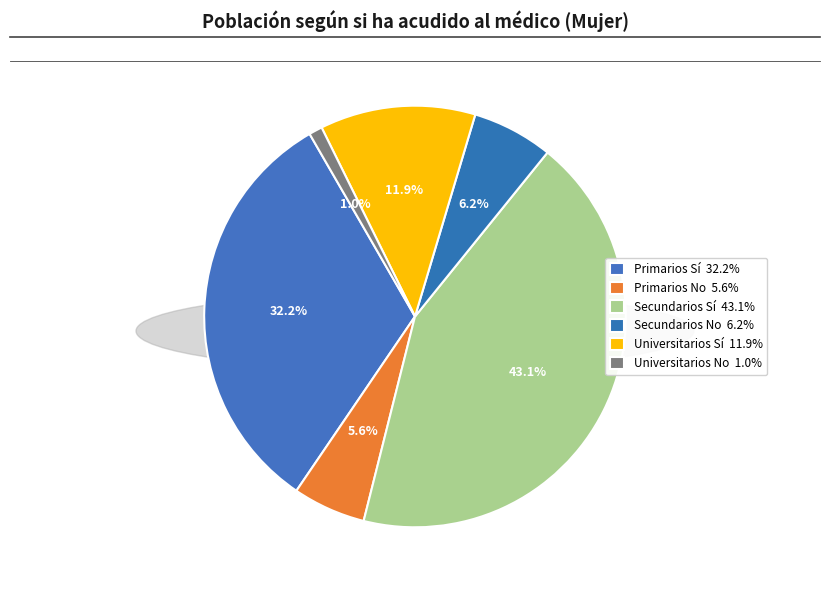

Count the number of slices in the pie.

6